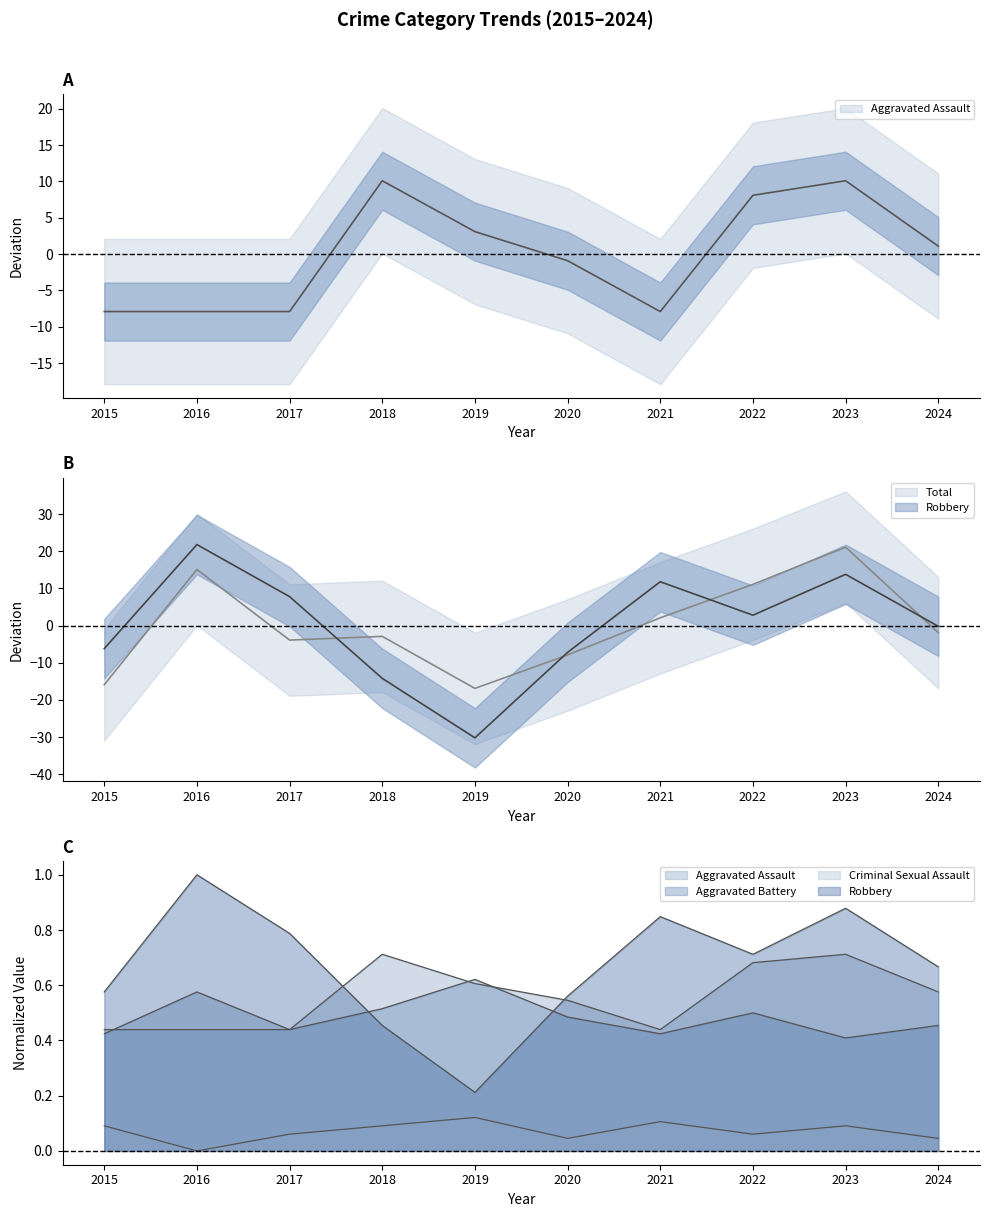

Reading right to left, what are all the values shown in this chart?

Aggravated Assault: 2024=1.1	2023=10.1	2022=8.1	2021=-7.9	2020=-0.9	2019=3.1	2018=10.1	2017=-7.9	2016=-7.9	2015=-7.9
Aggravated Battery: 2024=0.5	2023=0.4	2022=0.5	2021=0.4	2020=0.5	2019=0.6	2018=0.5	2017=0.4	2016=0.6	2015=0.4
Criminal Sexual Assault: 2024=0.0	2023=0.1	2022=0.1	2021=0.1	2020=0.0	2019=0.1	2018=0.1	2017=0.1	2016=0.0	2015=0.1
Robbery: 2024=-0.2	2023=13.8	2022=2.8	2021=11.8	2020=-7.2	2019=-30.2	2018=-14.2	2017=7.8	2016=21.8	2015=-6.2
Total: 2024=-1.9	2023=21.1	2022=11.1	2021=2.1	2020=-7.9	2019=-16.9	2018=-2.9	2017=-3.9	2016=15.1	2015=-15.9